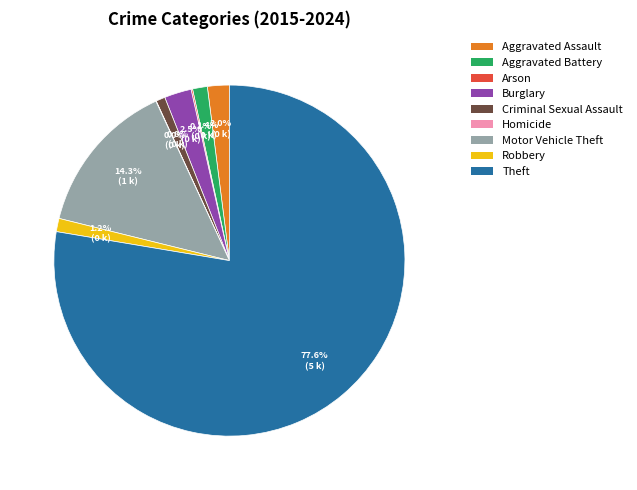

Which has a higher value, Criminal Sexual Assault or Aggravated Battery?

Aggravated Battery